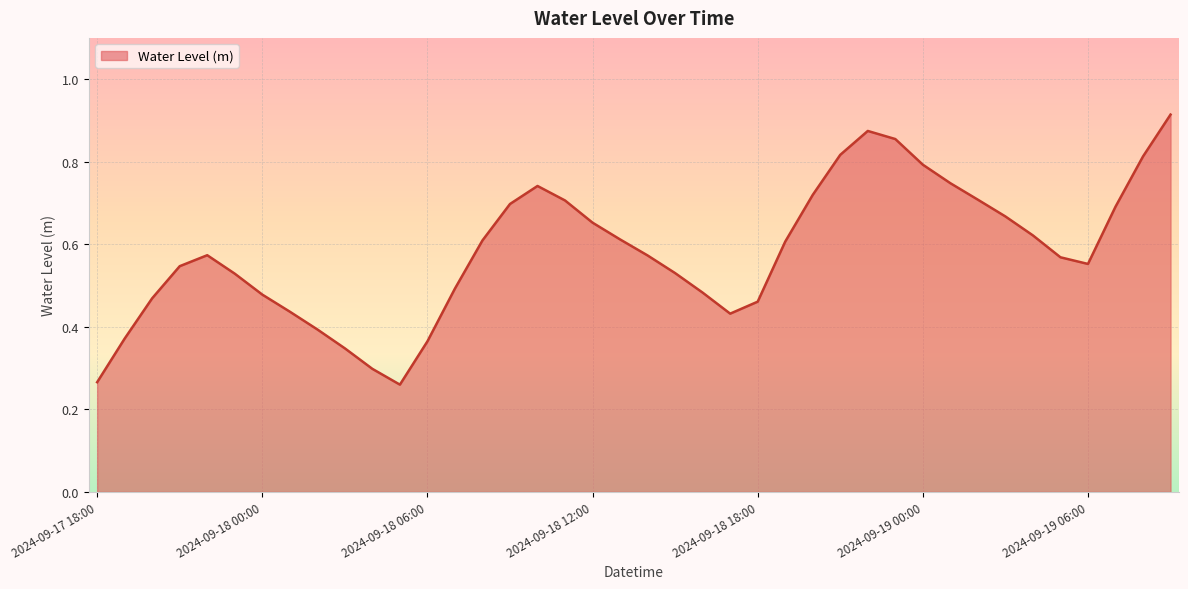

Reading left to right, what are all the values shown in this chart?

0.3	0.4	0.5	0.5	0.6	0.5	0.5	0.4	0.4	0.3	0.3	0.3	0.4	0.5	0.6	0.7	0.7	0.7	0.7	0.6	0.6	0.5	0.5	0.4	0.5	0.6	0.7	0.8	0.9	0.9	0.8	0.7	0.7	0.7	0.6	0.6	0.6	0.7	0.8	0.9